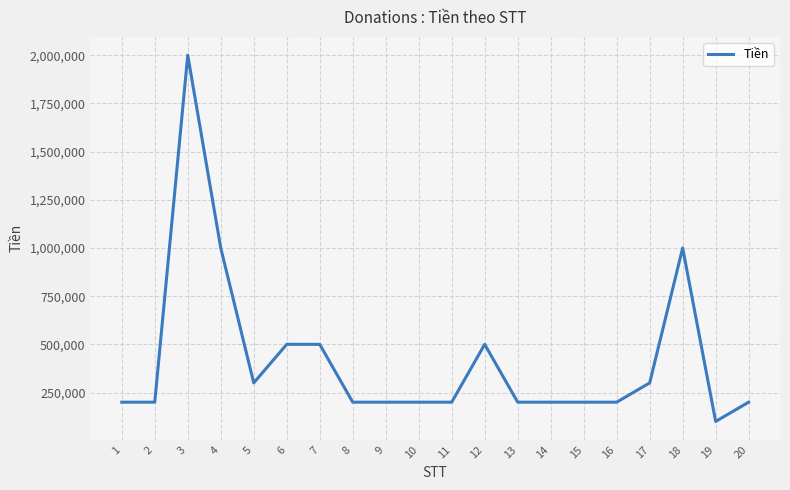

True or false: the data shows 68644 at 16.

False